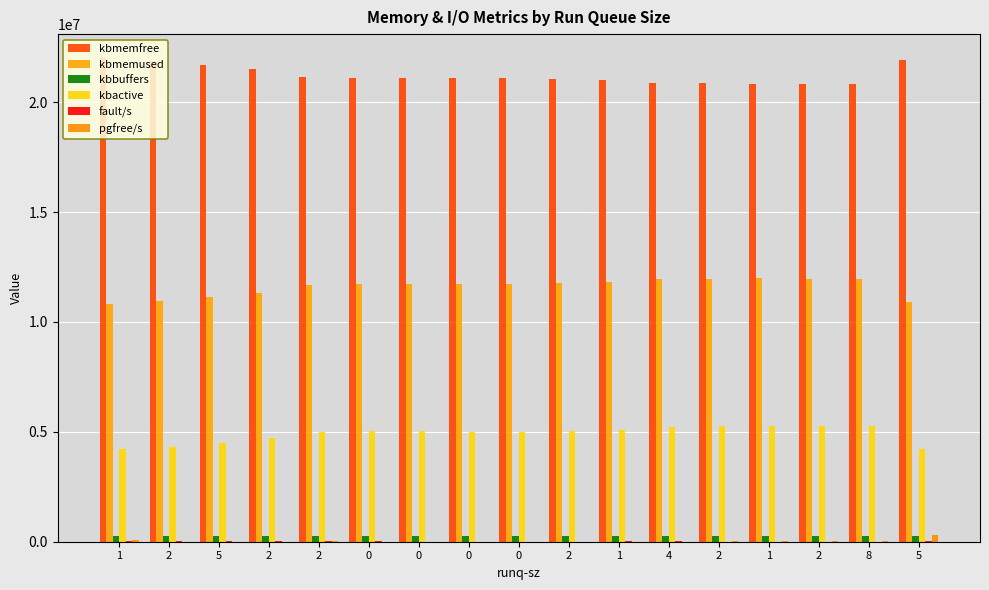

What is the minimum value shown in the chart?

36